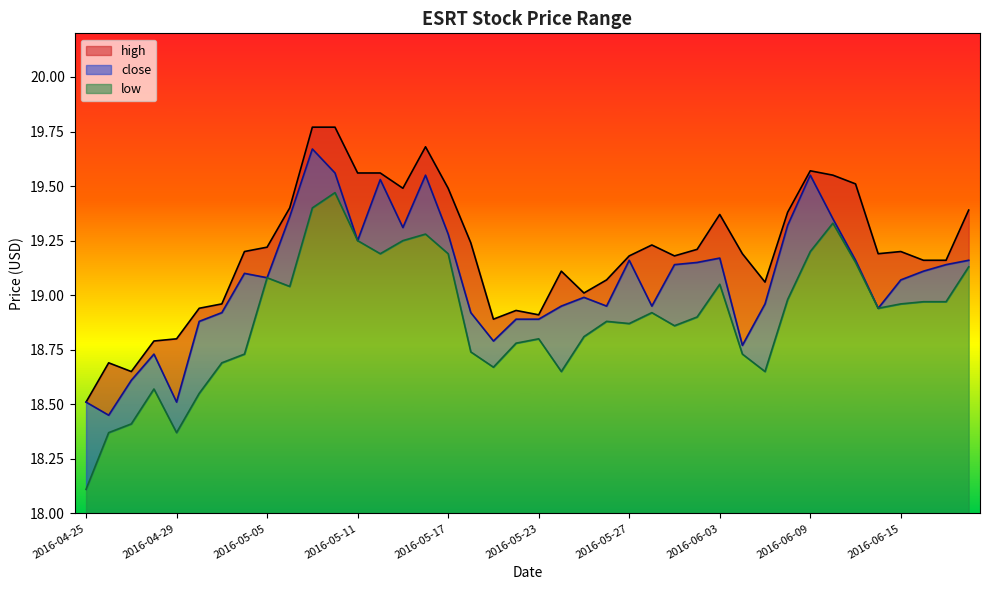

How many lines are shown in the chart?

3